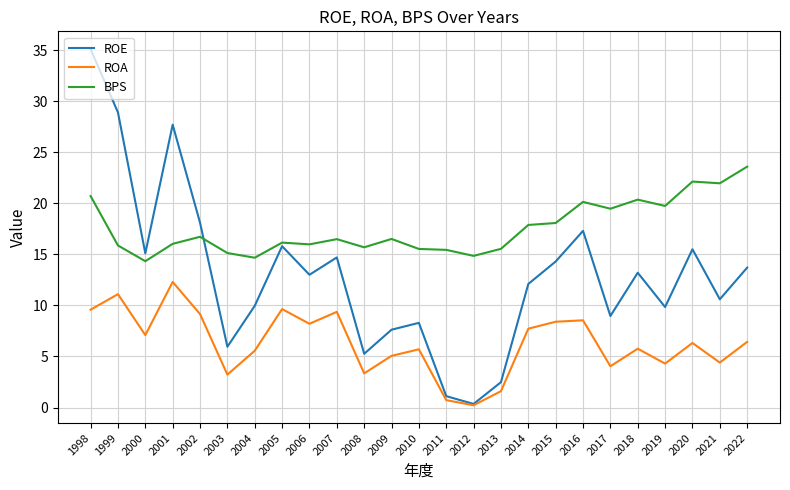

At 2003, list the series in order from smallest to largest.

ROA, ROE, BPS